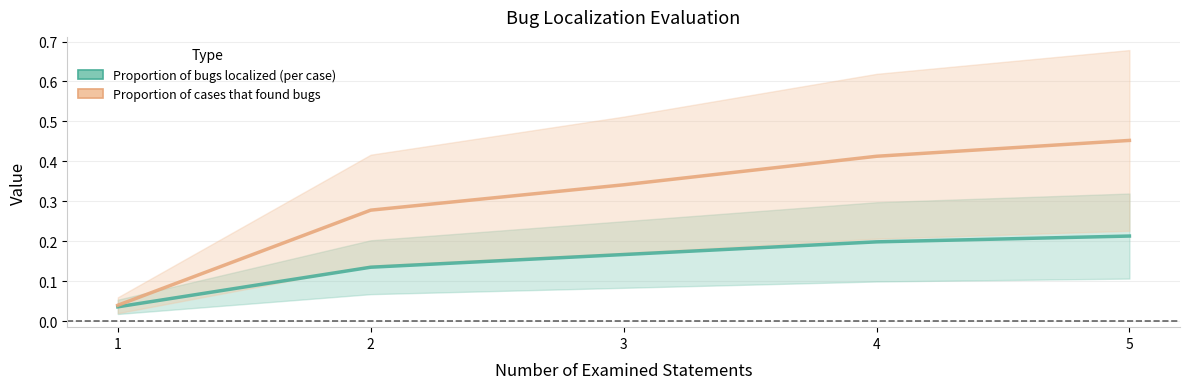

List the labels in order of Proportion of bugs localized (per case) value, largest first.

5, 4, 3, 2, 1